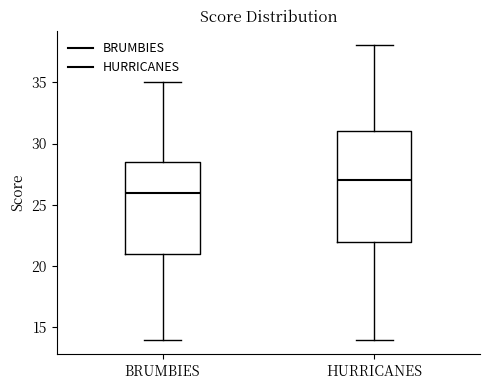

Where is the lower edge of the box for HURRICANES on the y-axis? The values are not printed on the chart, so give them approximately, as read against the axis.

22.0